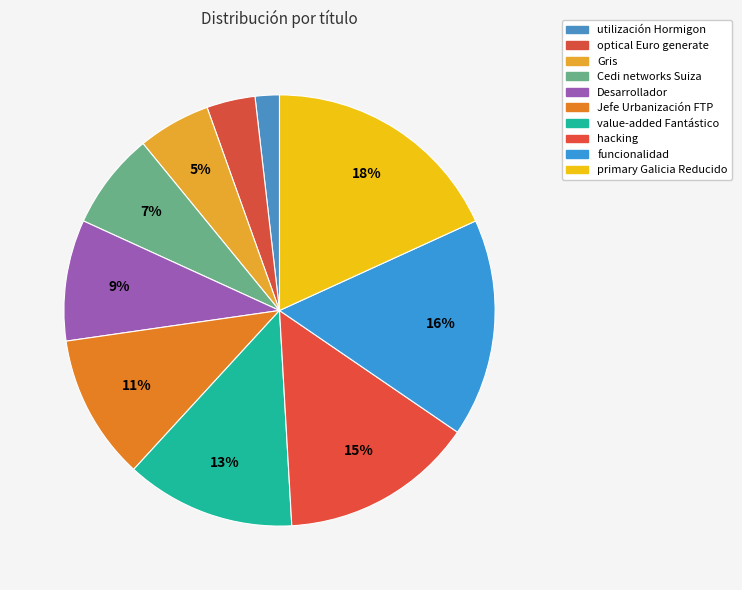

Between Jefe Urbanización FTP and optical Euro generate, which is larger?

Jefe Urbanización FTP